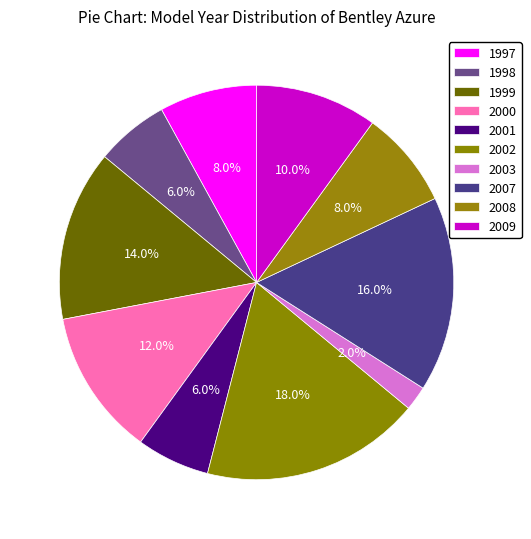

Which category has the smallest portion of the pie?

2003